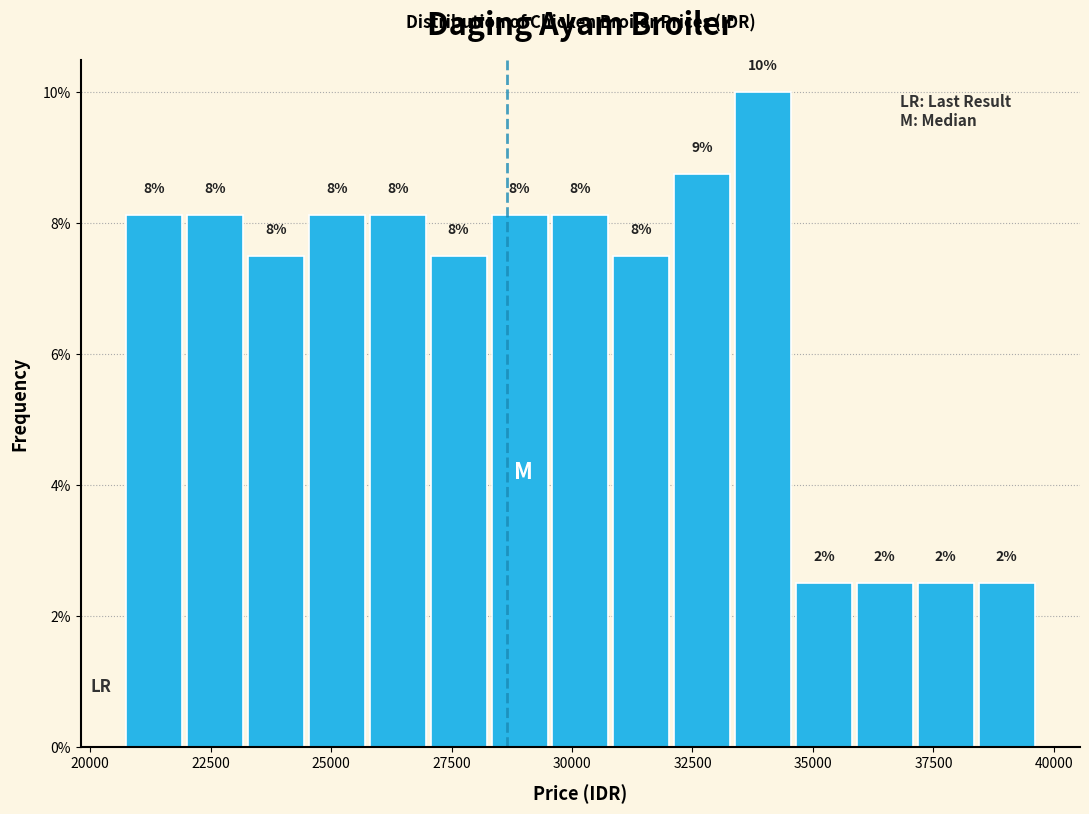

Read against the x-axis, roughly where is the centre of the tallest bar?

34000